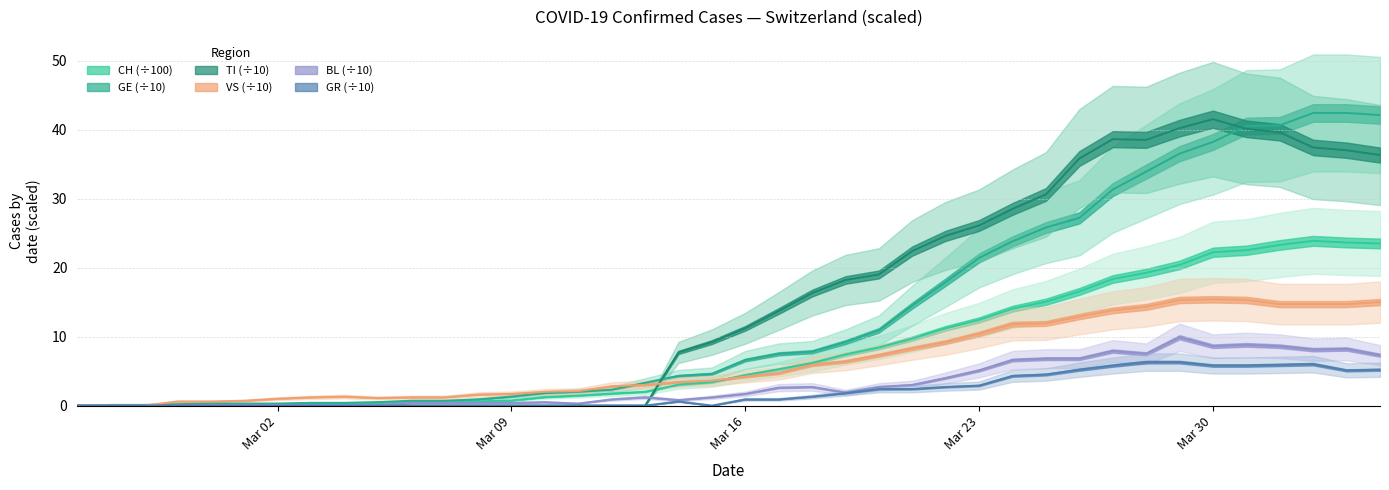

How many intersections are there between TI and BL?

1